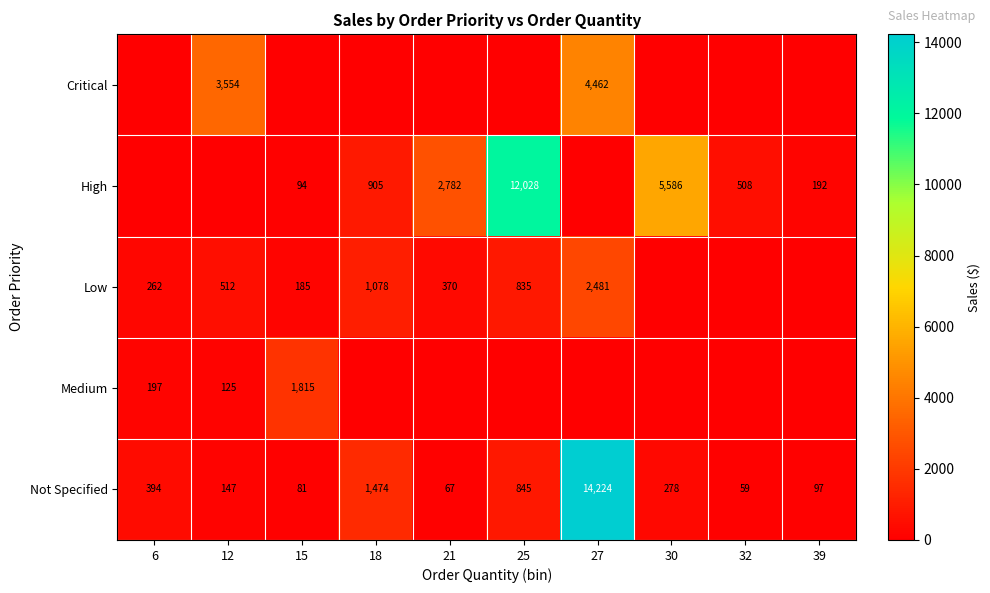

What is the sum of all Not Specified values?

17666